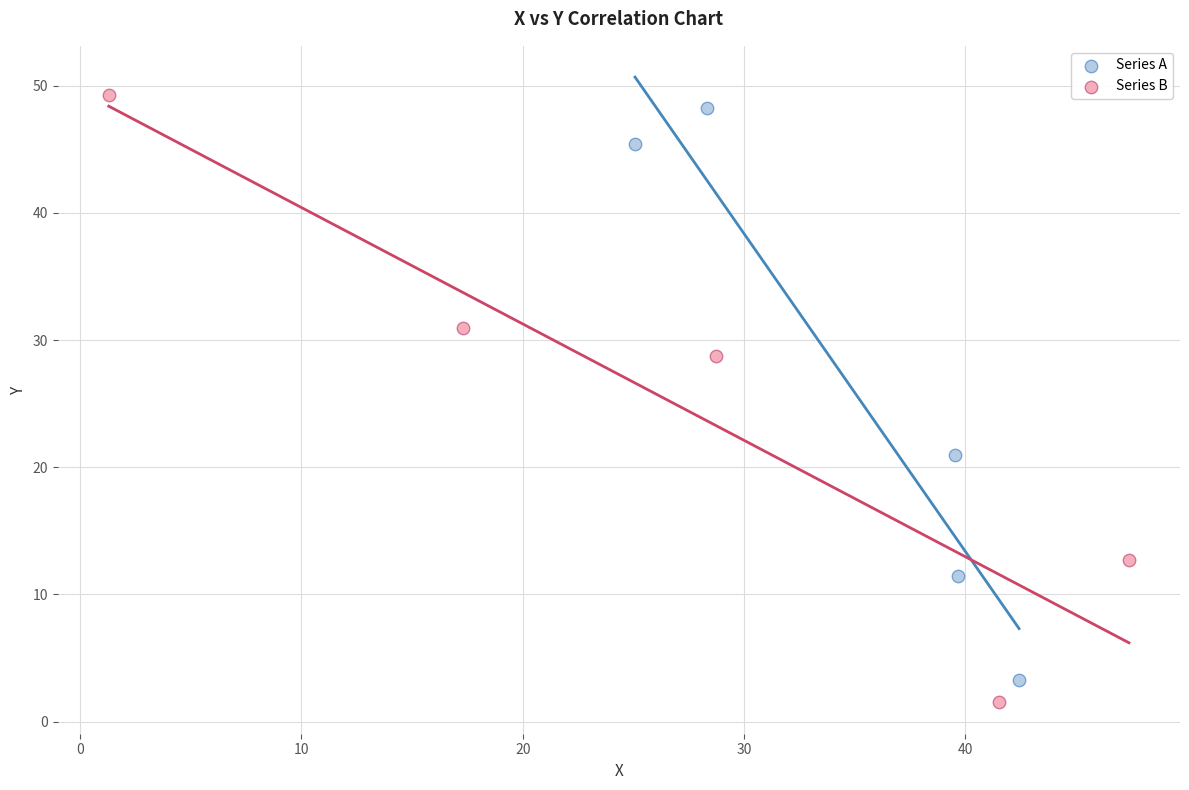

What are all the series names shown in the legend?

Series A, Series B